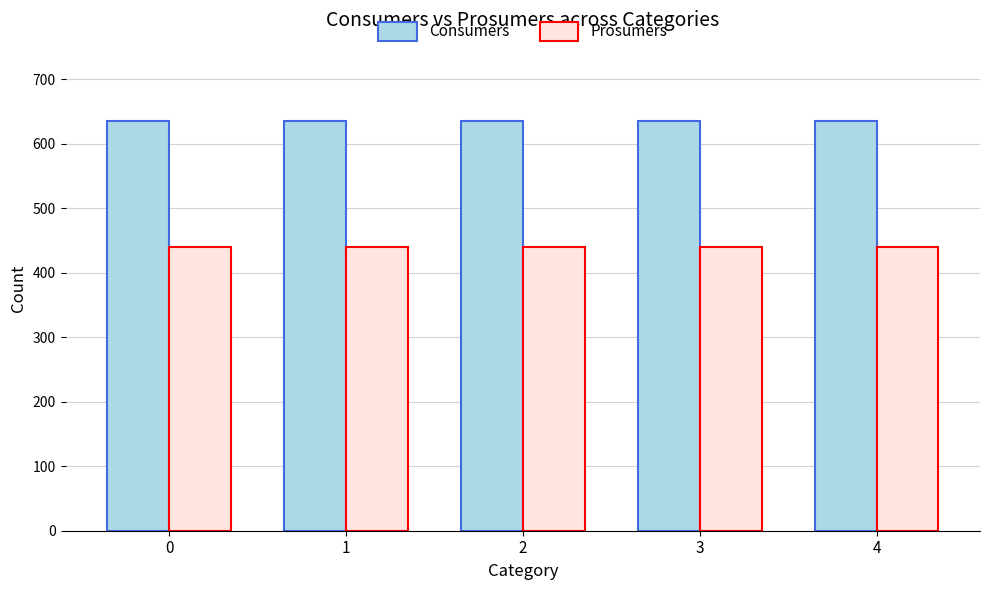

Is it true that Consumers equals 859 at 0?

False